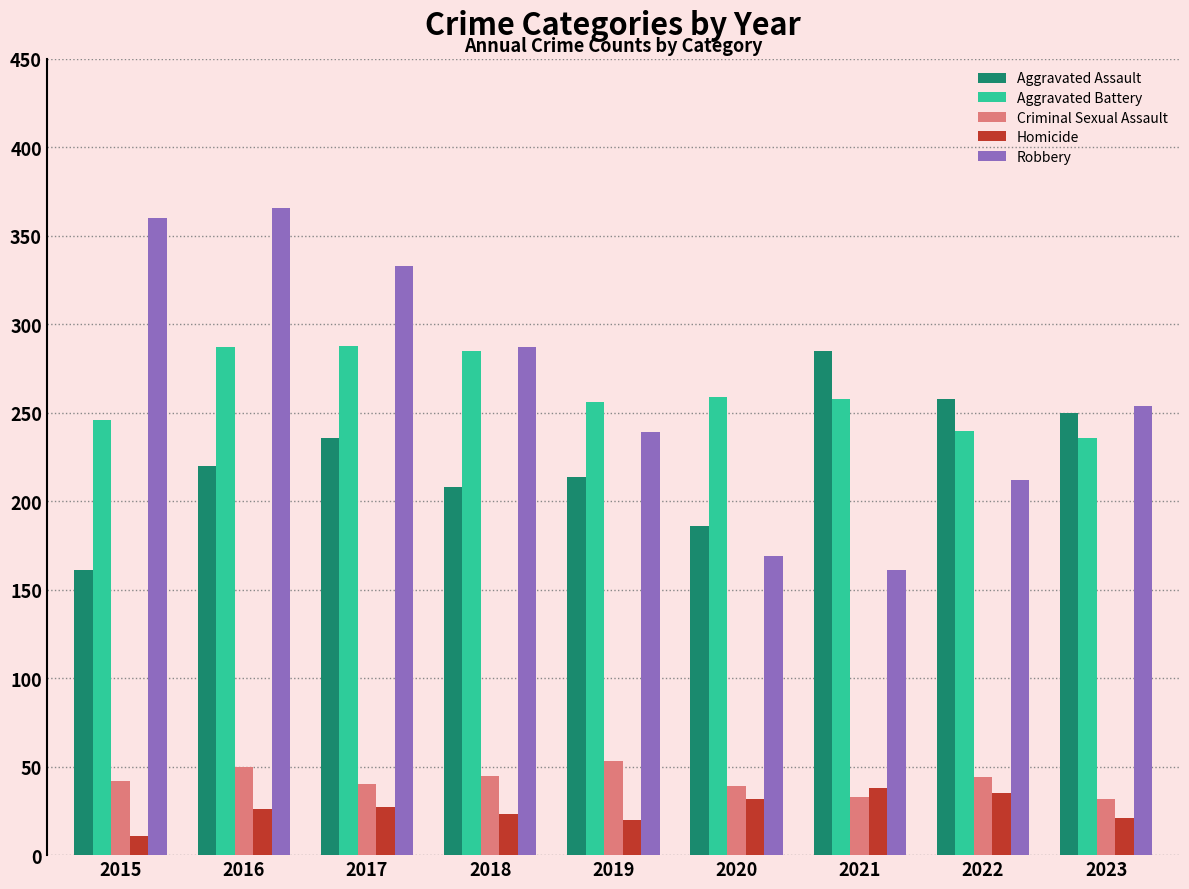

What is the value of the Aggravated Battery bar at the 6th from the left?

259